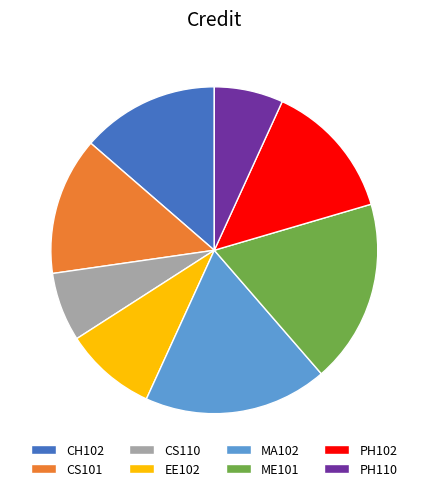

Is the sum of CS110 and CS101 greater than half?

No